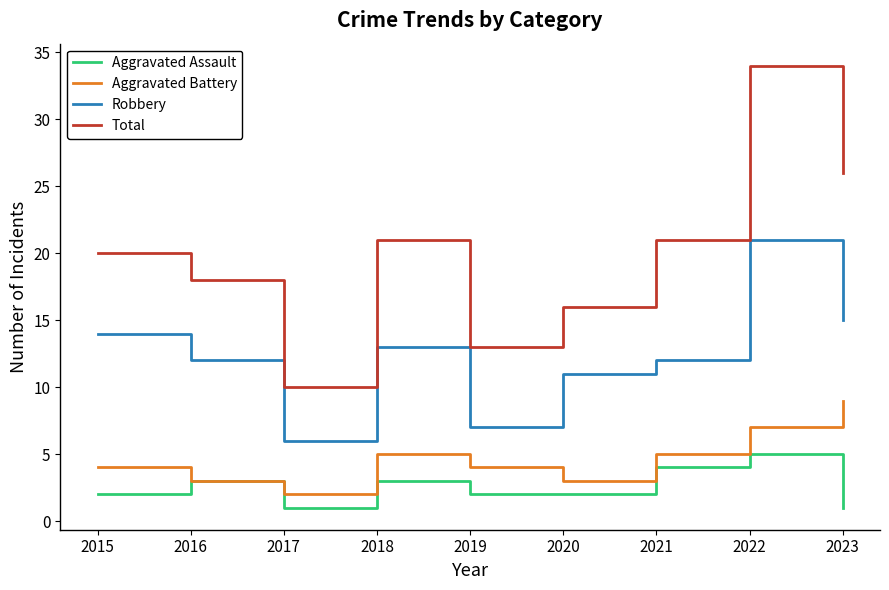

At which category does Aggravated Battery reach its first local valley?

2017